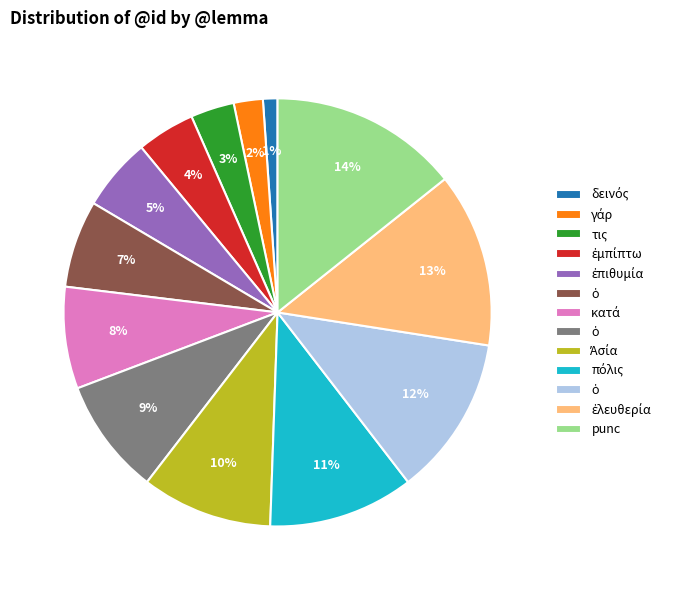

To the nearest percent, what is the average slice percentage?

8%